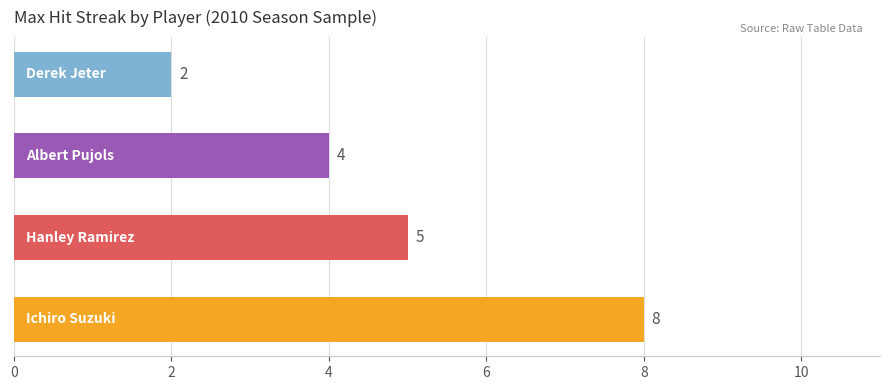

What is the difference between the second highest and minimum values?

3